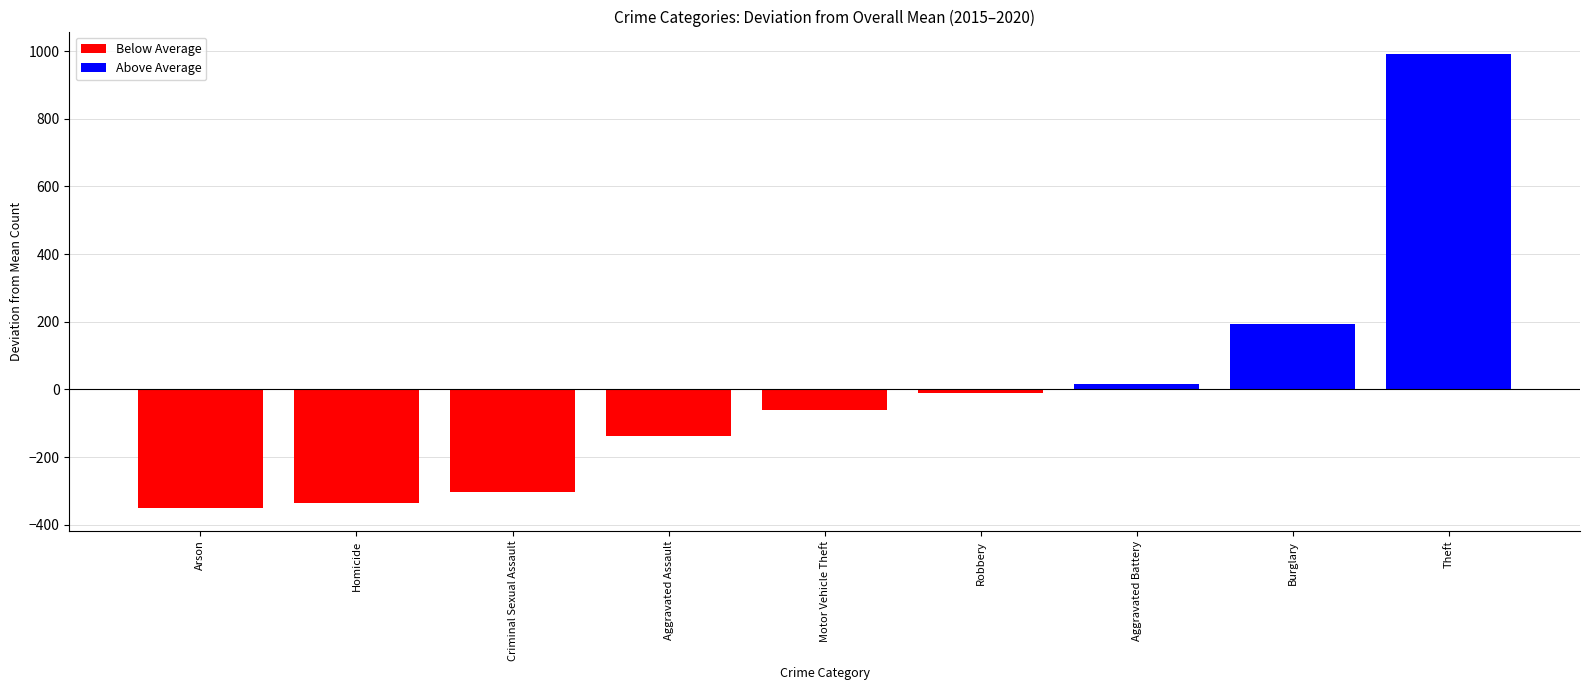

Between Criminal Sexual Assault and Robbery, which is larger?

Robbery